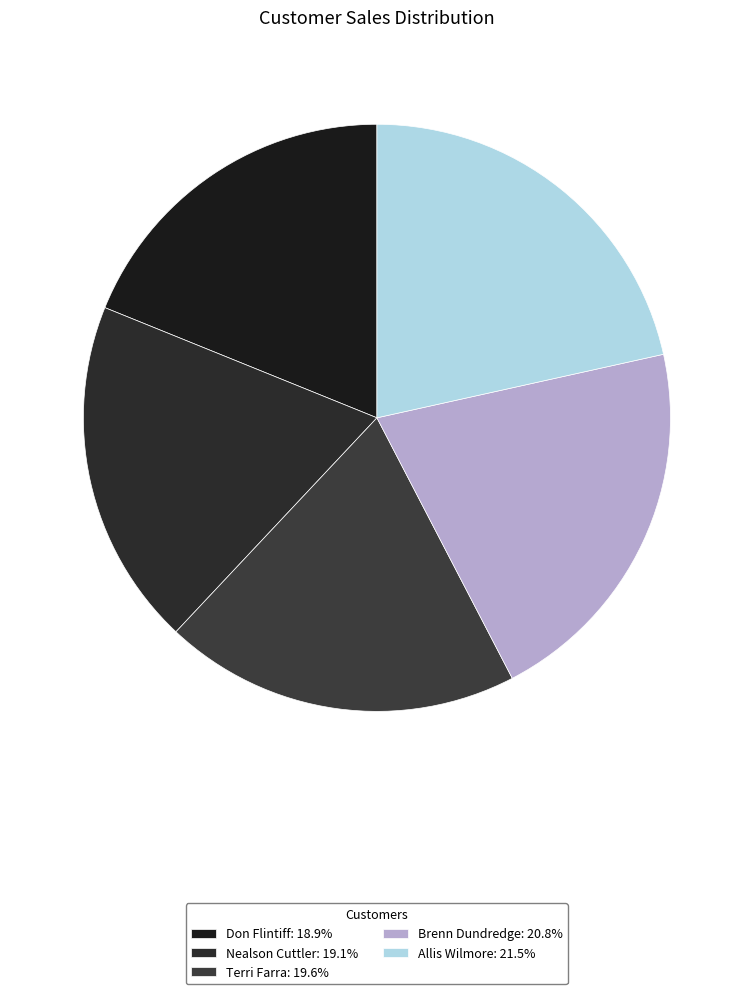

Is there a majority slice in this chart?

No